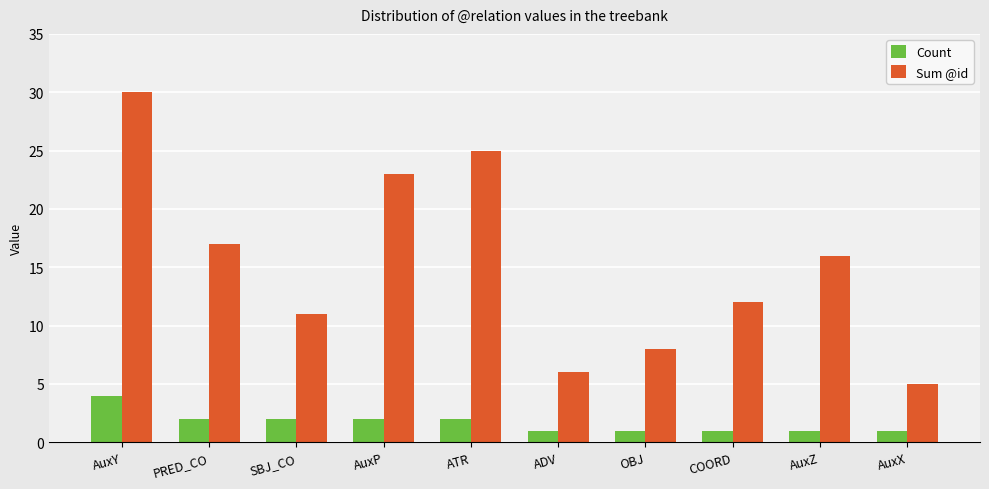

At how many categories does at least one series exceed 28?

1